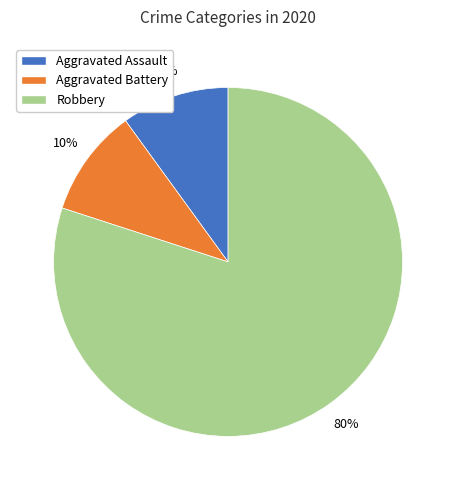

Between Aggravated Assault and Robbery, which is larger?

Robbery